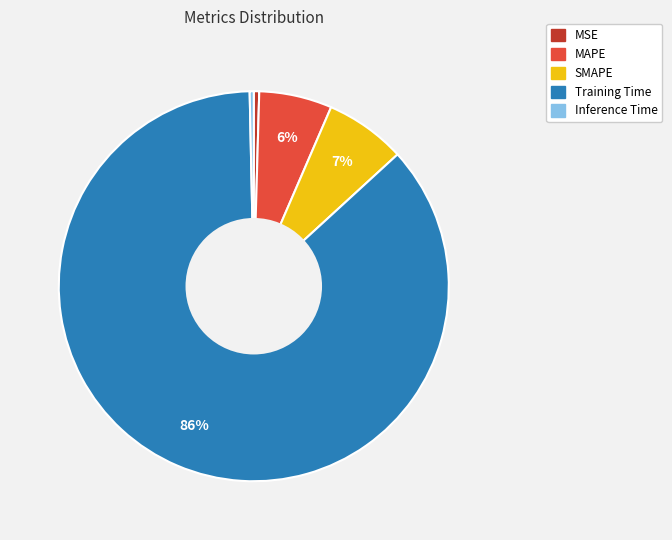

How many segments does this pie chart have?

5